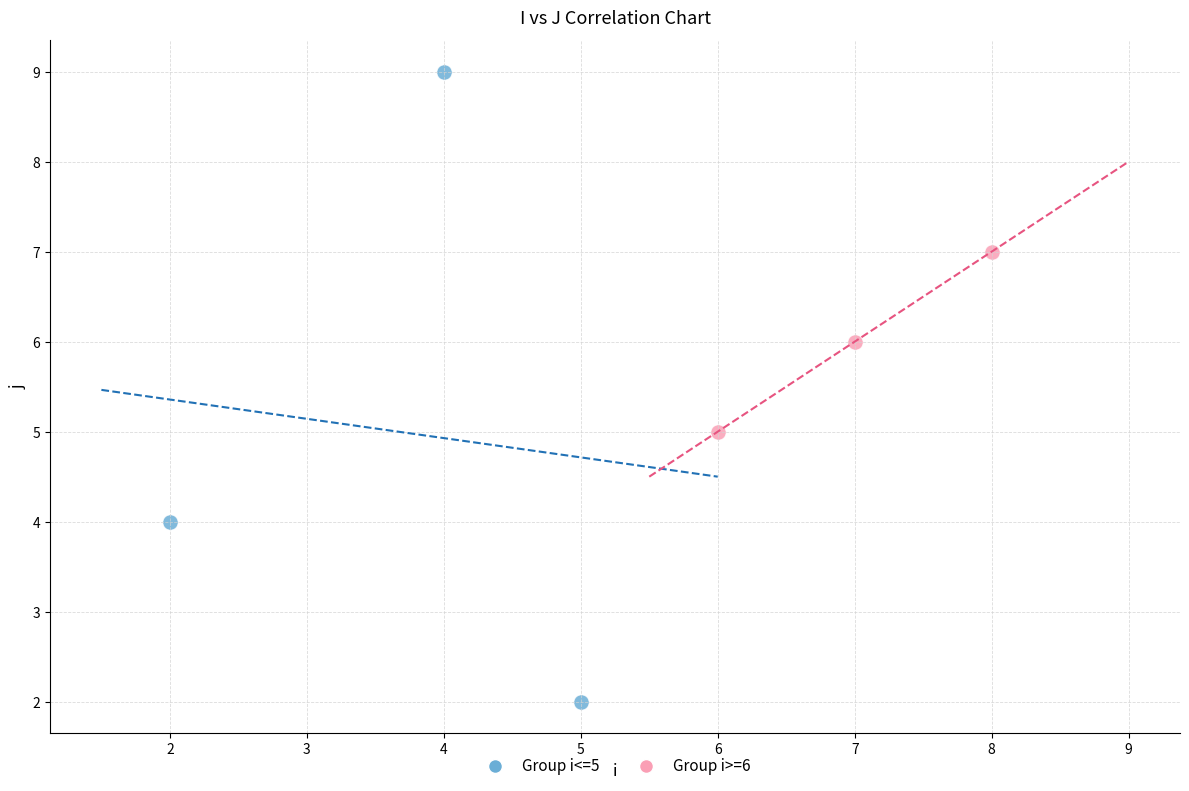

Which series reaches the minimum Y coordinate?

Group i<=5